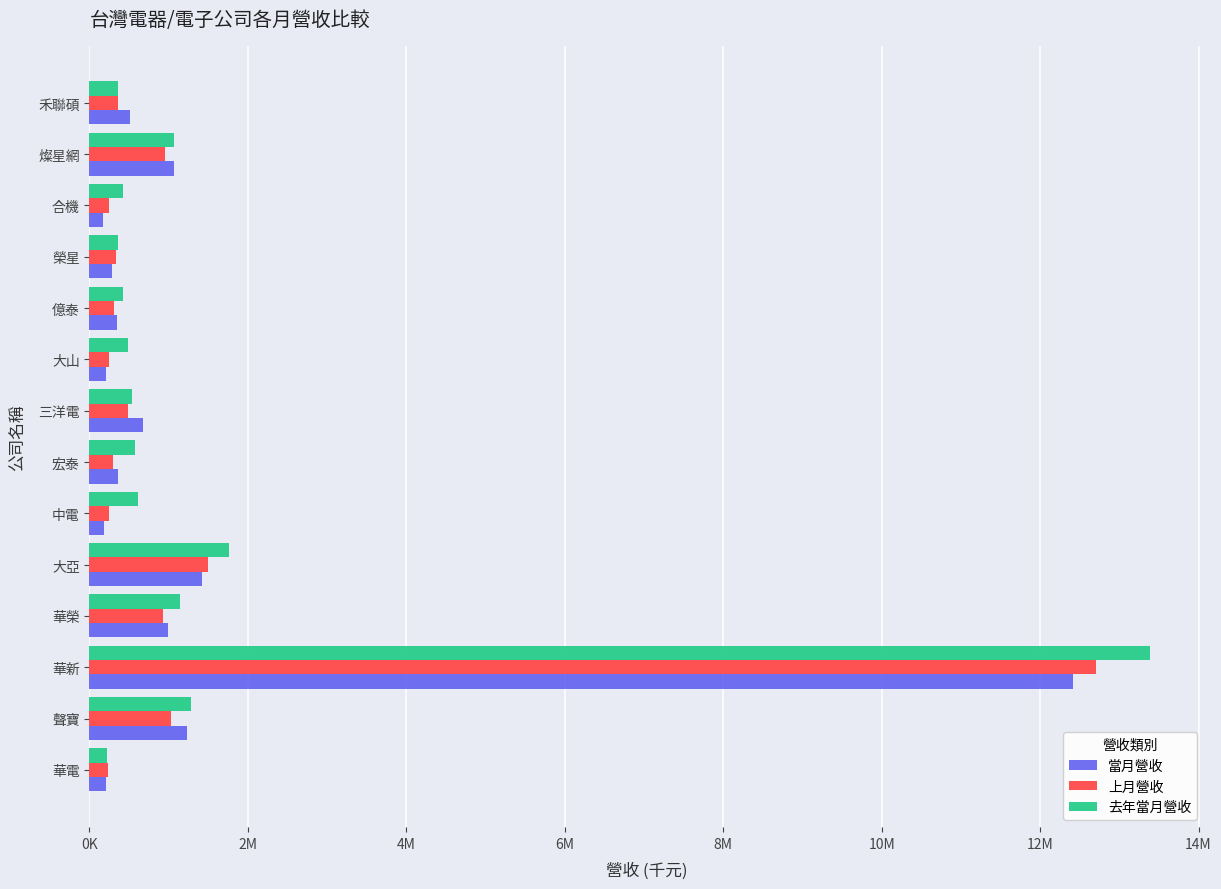

What is the difference between the maximum and second lowest values in the 上月營收 series?

12468115